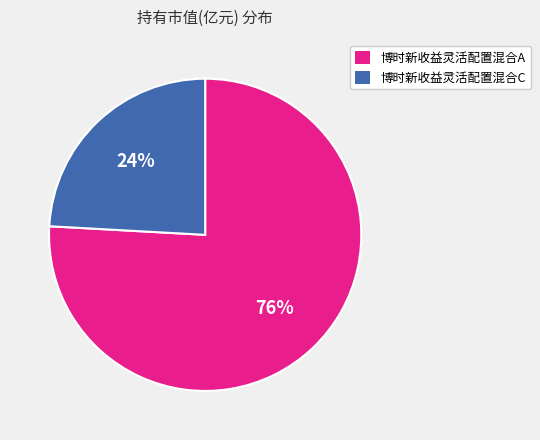

How many segments does this pie chart have?

2